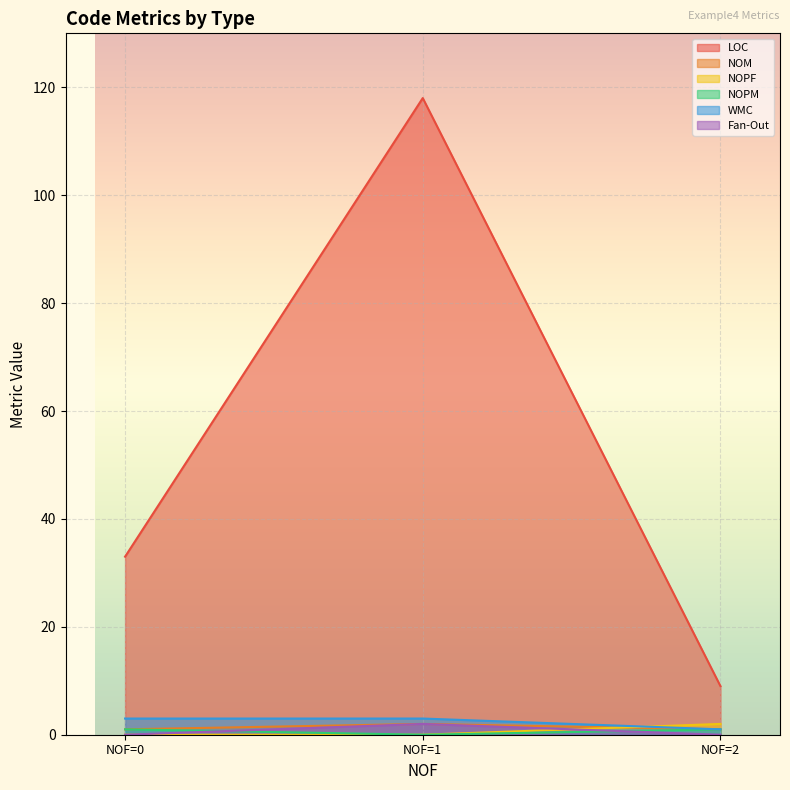

How many distinct data groups are displayed?

6